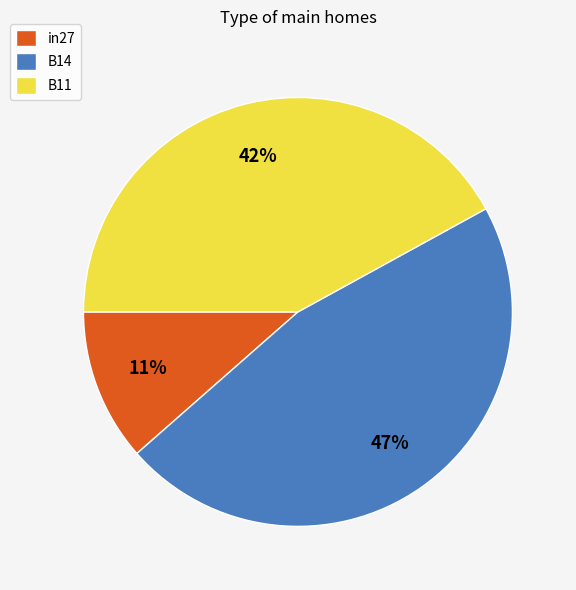

Is in27 the majority of the pie?

No